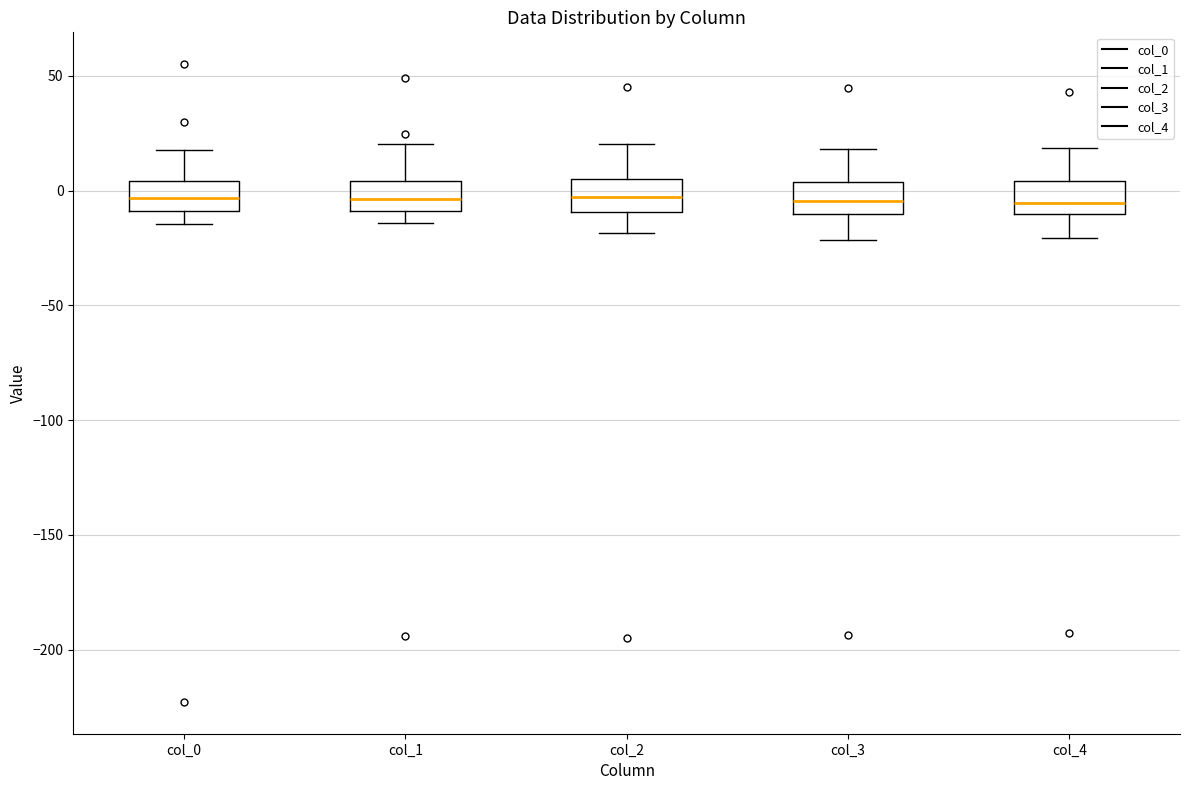

Reading left to right, read every box against the y-axis: the position of its median line, the range the box covers, and the ends of its whiskers. The values are not printed on the chart, so give them approximately, as read against the axis.

col_0: median -5, box -10 to 5, whiskers -15 to 20
col_1: median -5, box -10 to 5, whiskers -15 to 20
col_2: median -5, box -10 to 5, whiskers -20 to 20
col_3: median -5, box -10 to 5, whiskers -20 to 20
col_4: median -5, box -10 to 5, whiskers -20 to 20